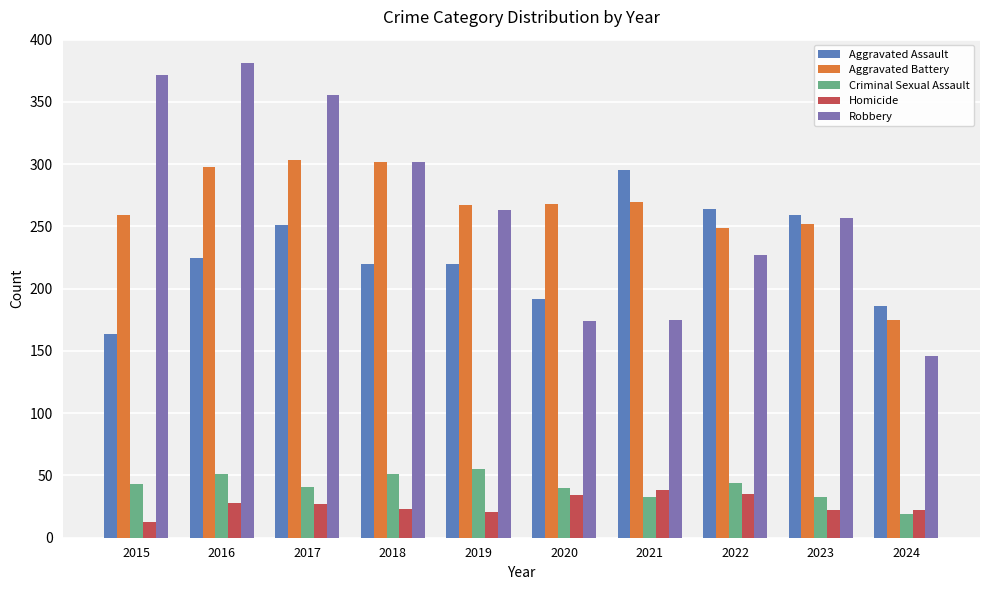

At which label does Aggravated Assault reach its peak?

2021